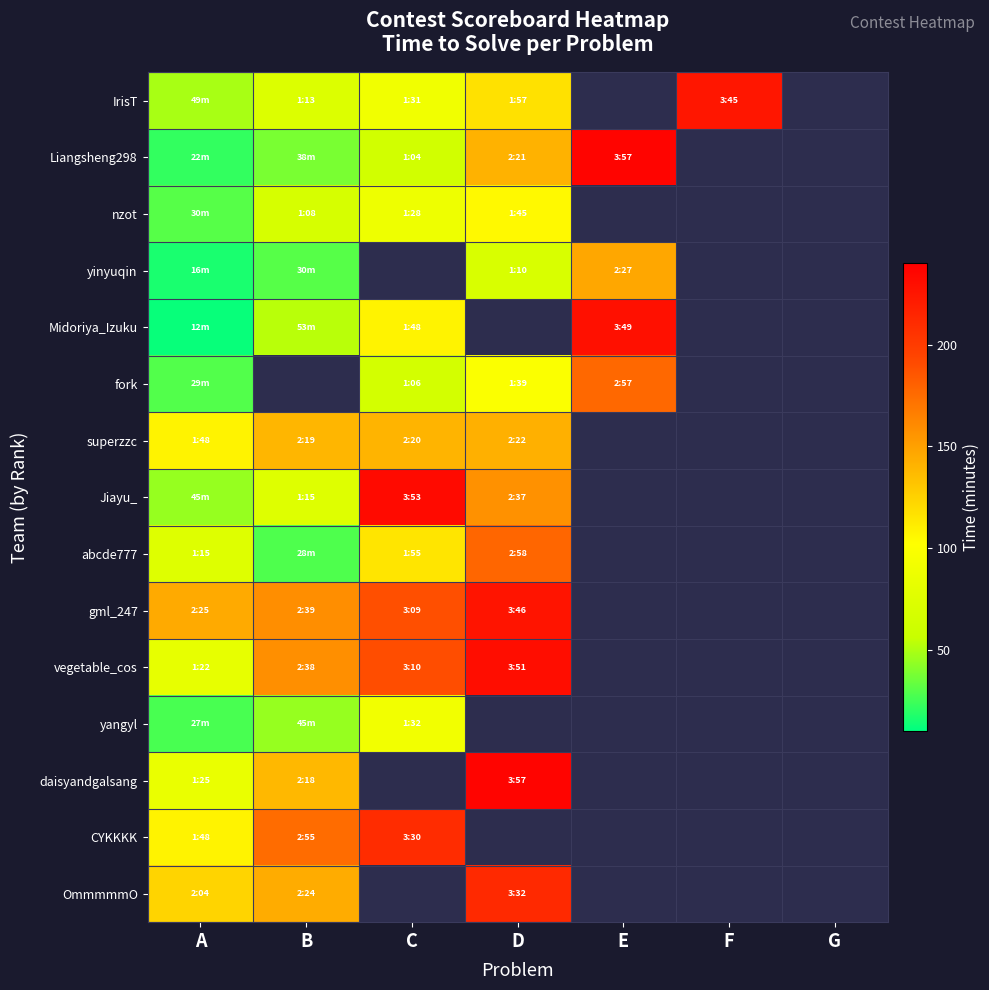

The value of vegetable_cos at C is 190.0. True or false?

True